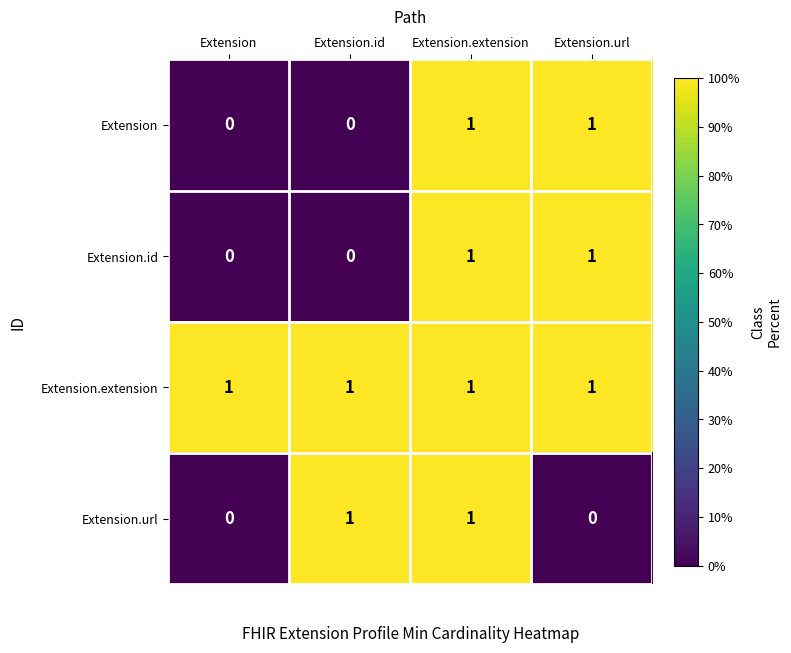

Count the Extension values in the range 0 to 1.

4